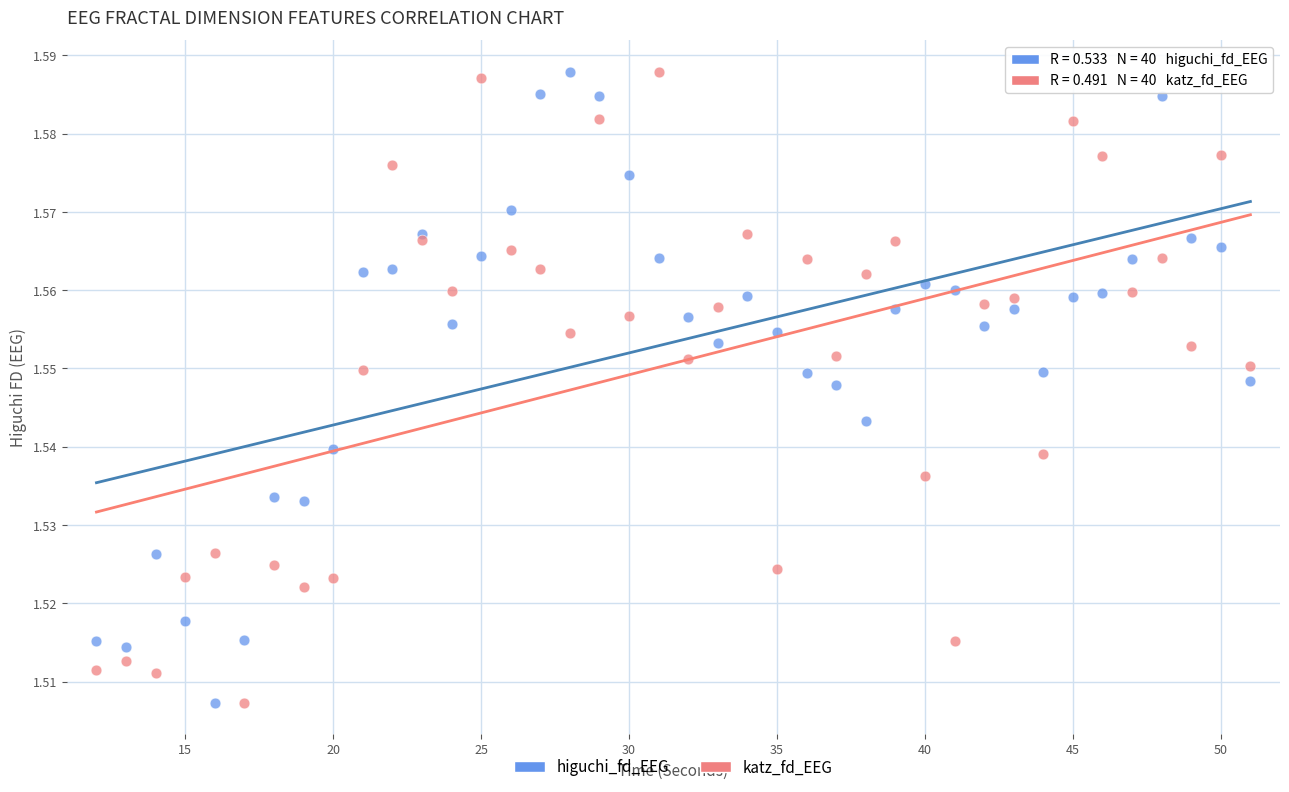

What is the X range (max minus min) for the scatter plot?

39.0